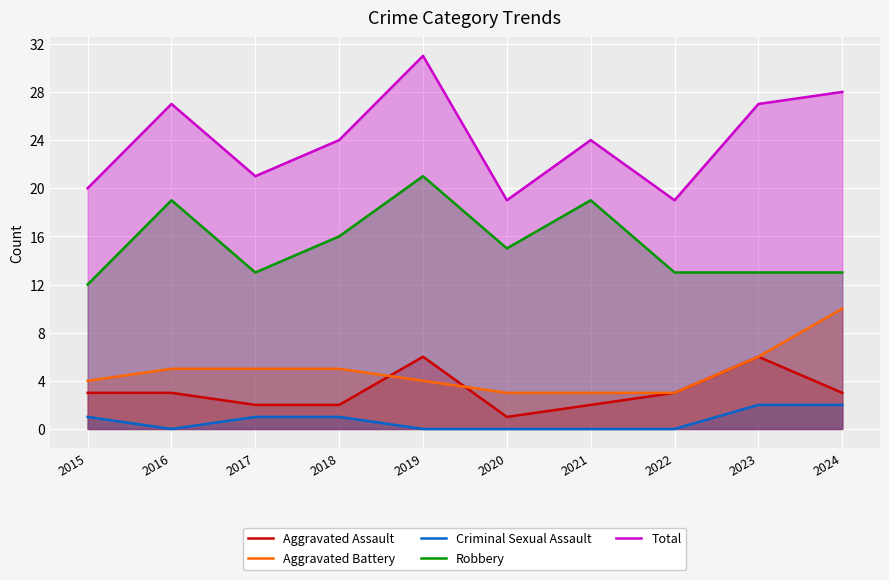

The Total series shows 38 at 2024. True or false?

False